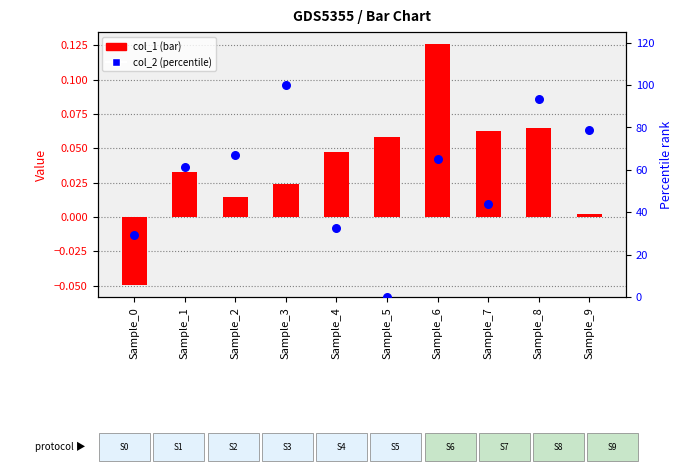

Which series contains the lowest Y value?

col_1 (bar)